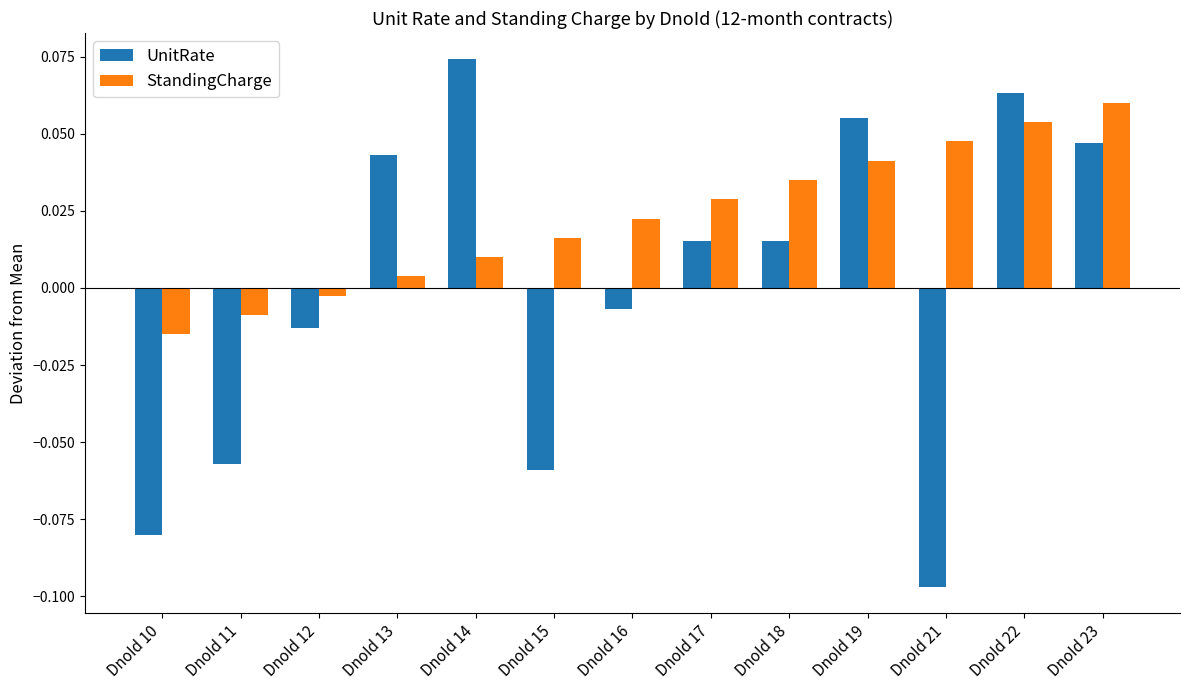

How many negative values does the UnitRate series have?

6